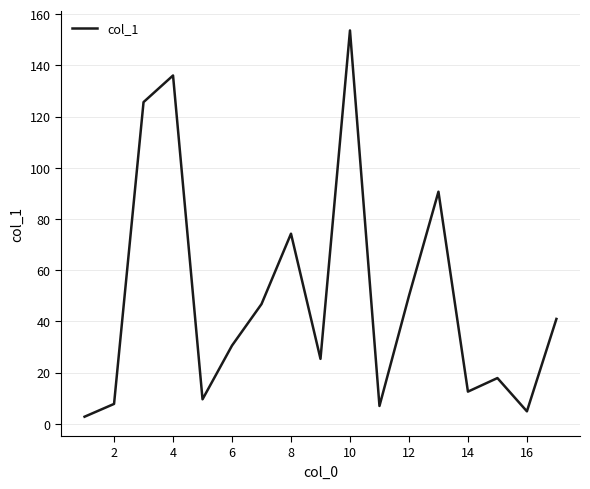

Reading left to right, list all the values displayed in this chart.

2.8	7.8	125.7	136.1	9.6	30.6	46.8	74.3	25.4	153.7	7.0	50.0	90.7	12.6	17.9	4.9	41.0